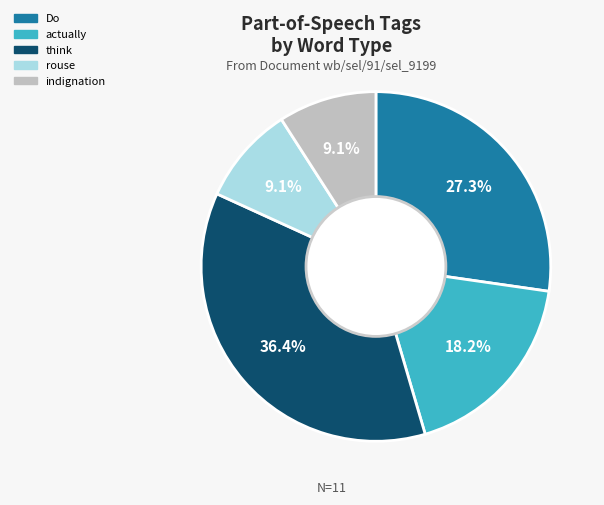

What is the ratio of the value at actually to the value at Do?

0.7